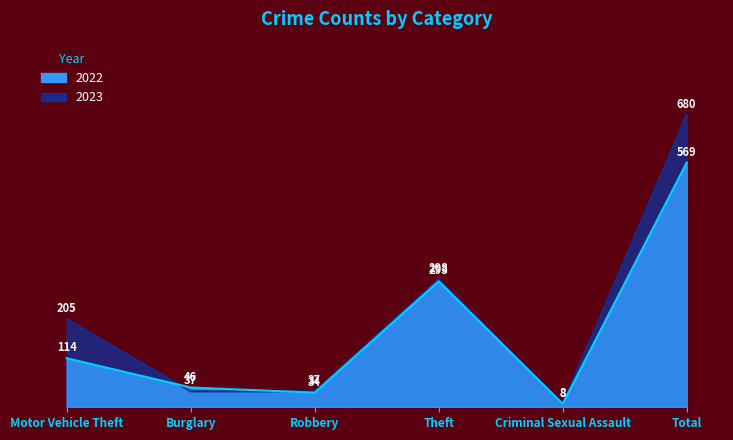

Reading left to right, extract all data points from this chart.

2022: 114	46	34	293	8	569
2023: 205	37	37	298	8	680